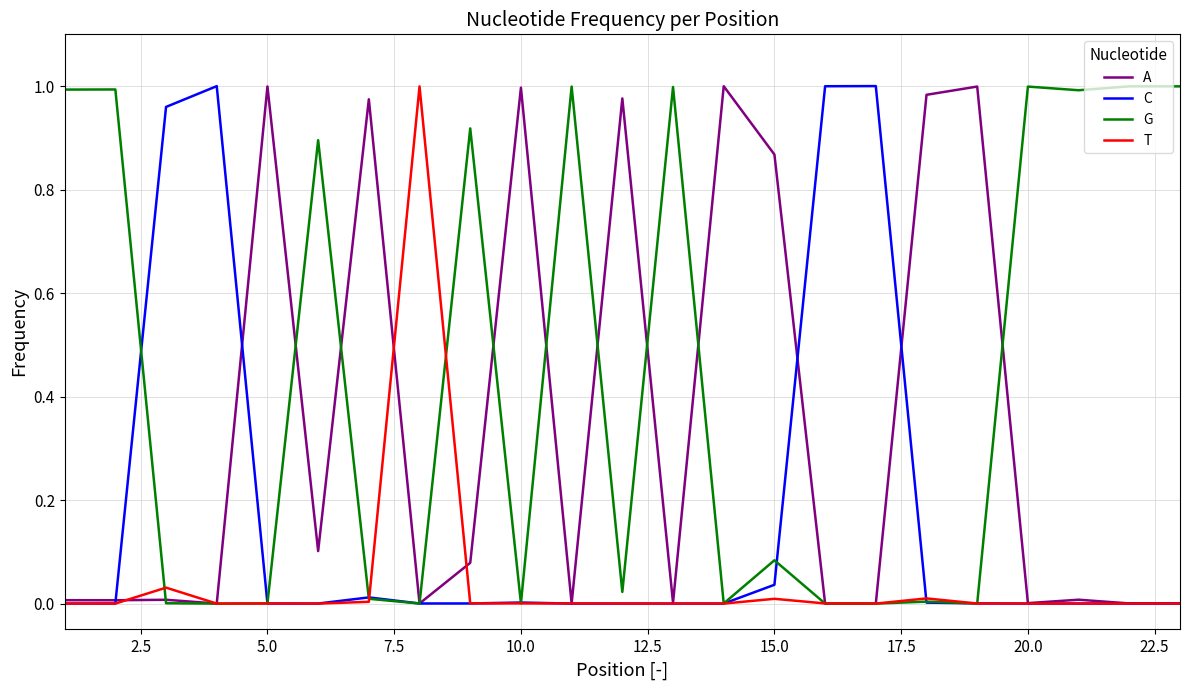

Which series has the largest total across all categories?

G